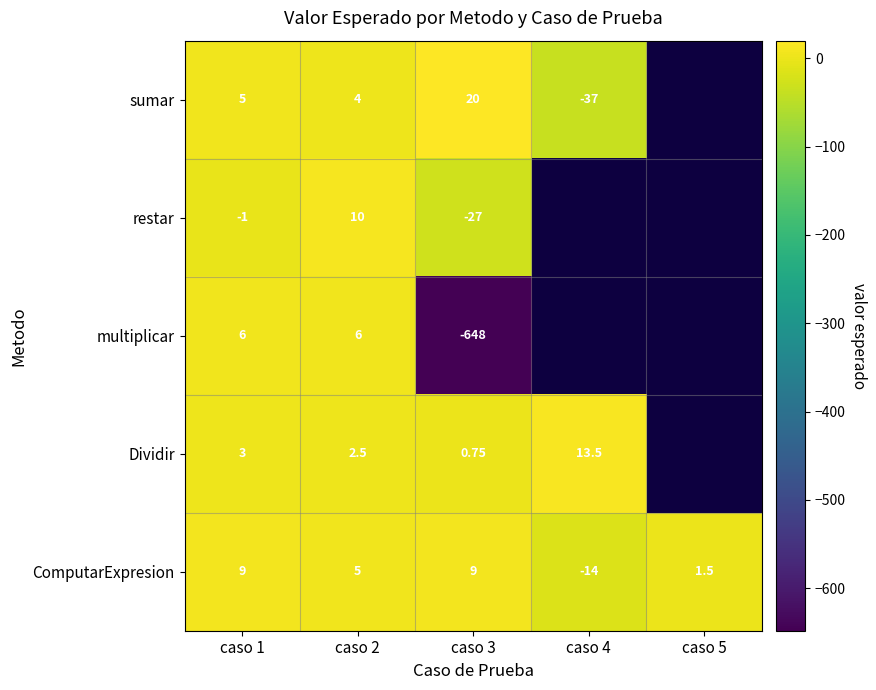

Rank the series at caso 2 from highest to lowest value.

restar, multiplicar, ComputarExpresion, sumar, Dividir